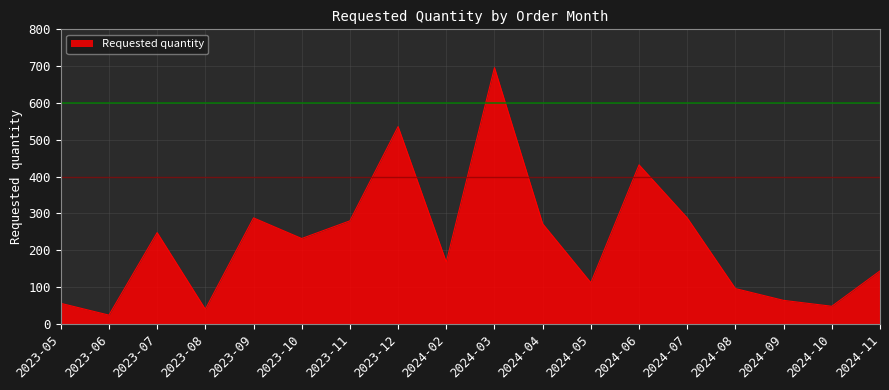

What position from the right is 2023-06?

17